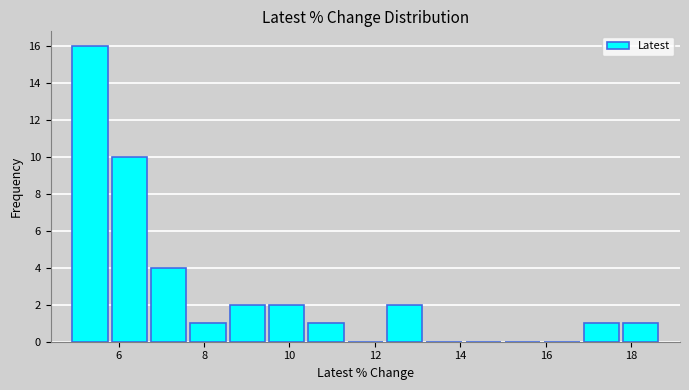

Which range on the x-axis has the tallest bar?

4.8 to 5.8